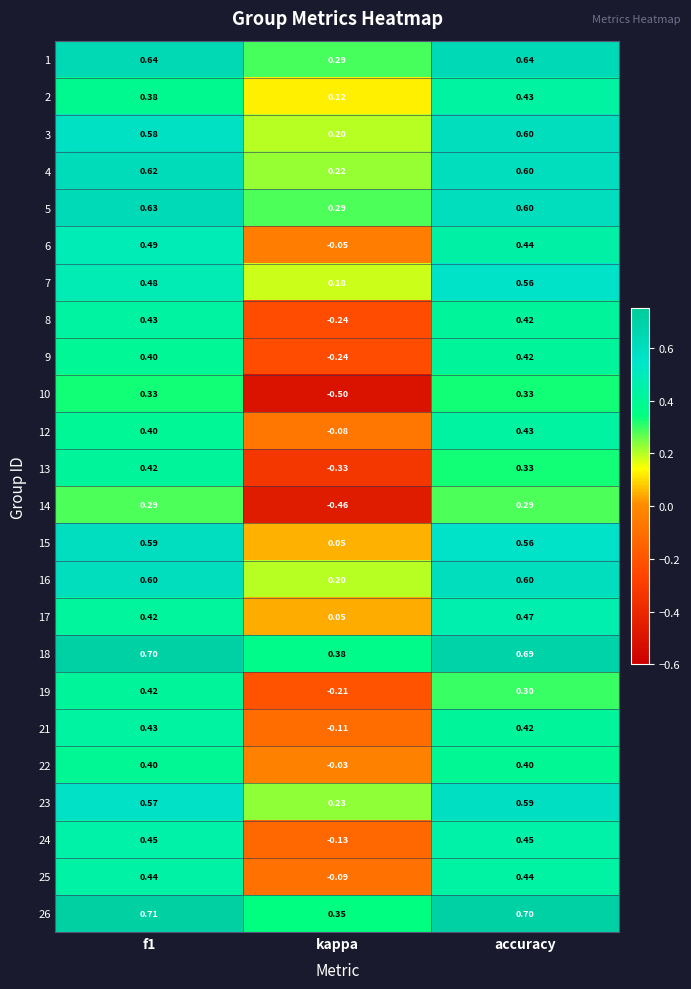

At which label does 17 reach its minimum?

kappa